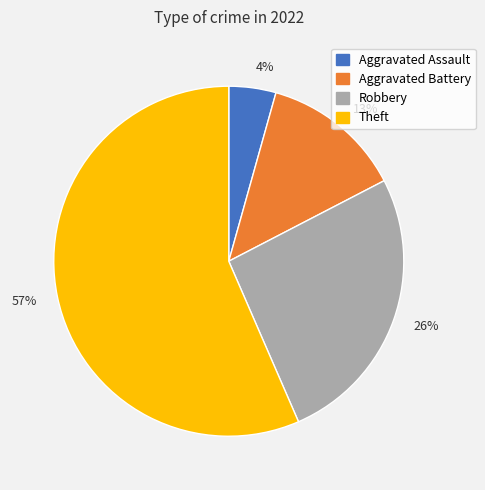

Which category accounts for the majority?

Theft